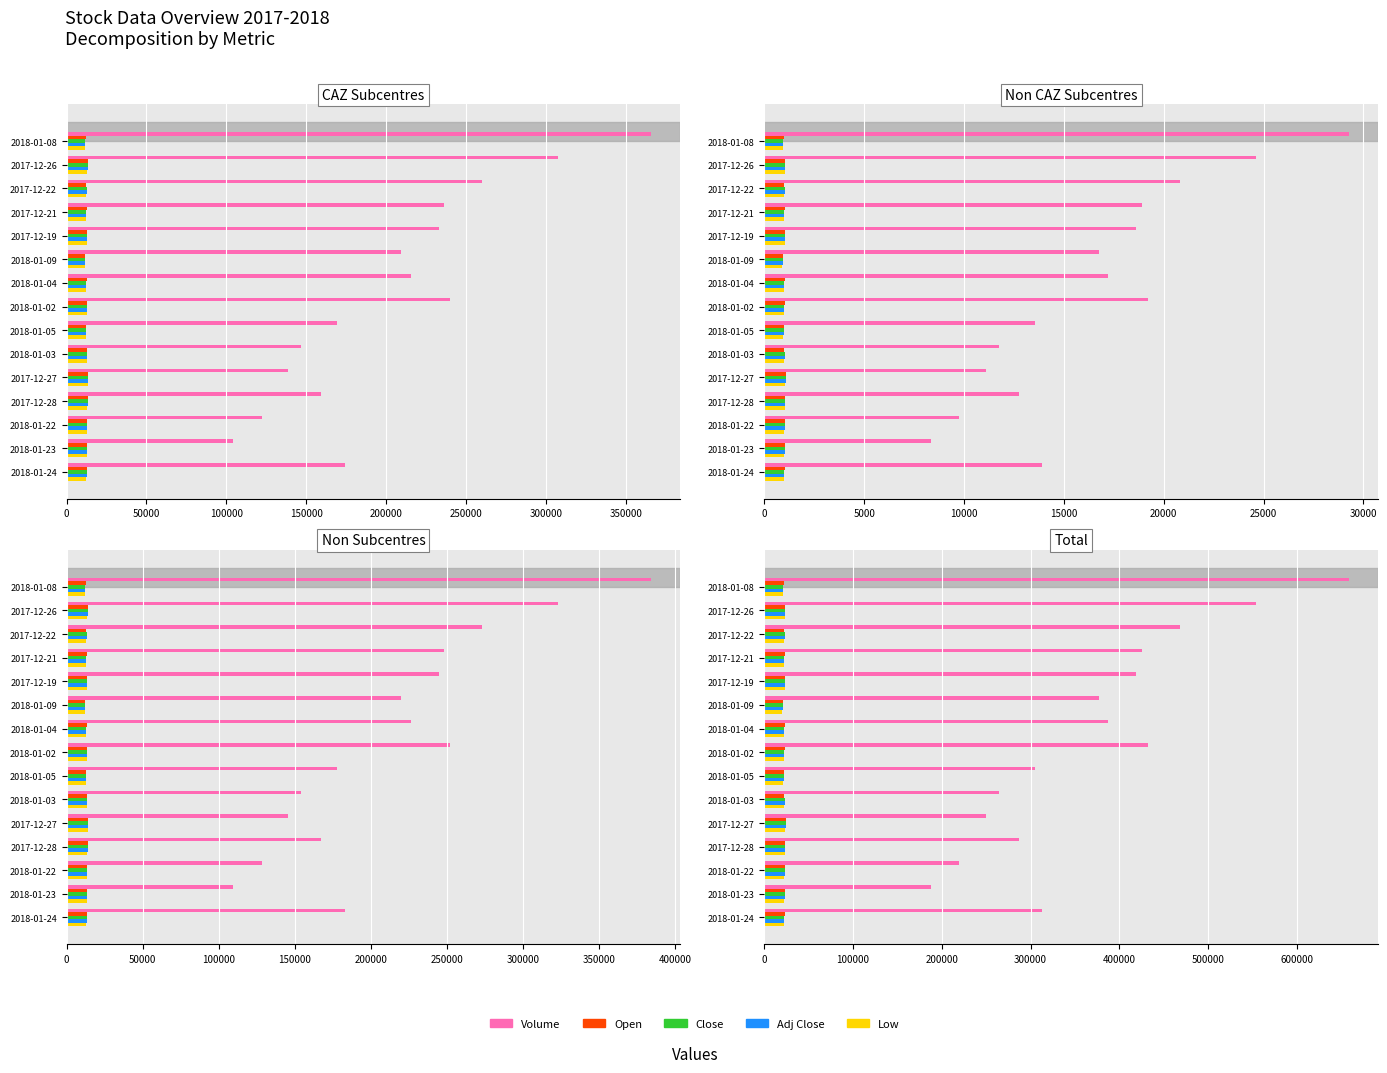

How many groups of bars are there?

15